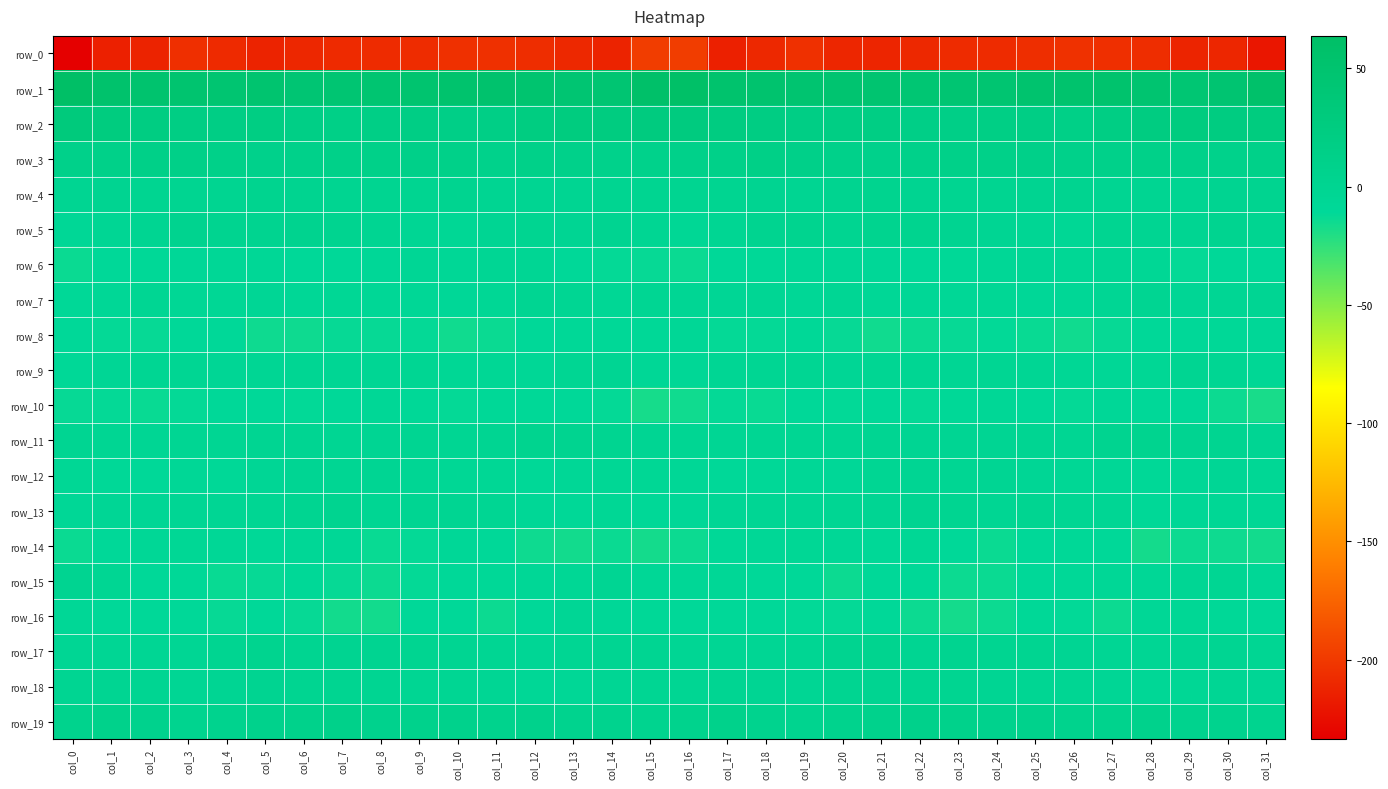

What is the minimum value shown in the chart?

-233.7